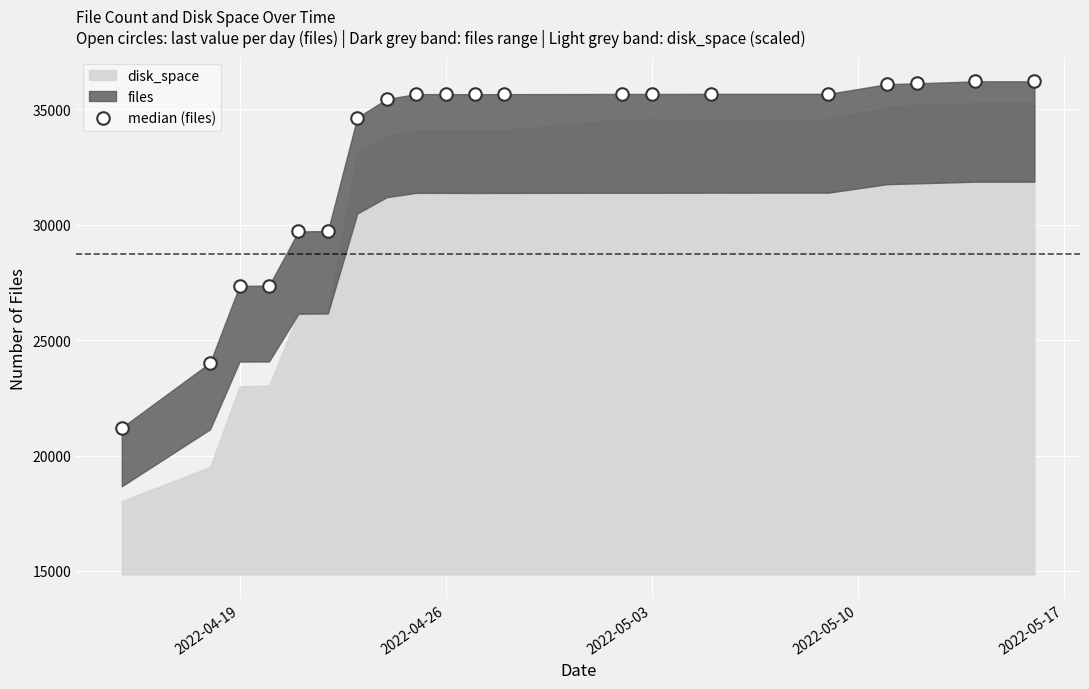

What is the value of the 18th point from the left?

36123